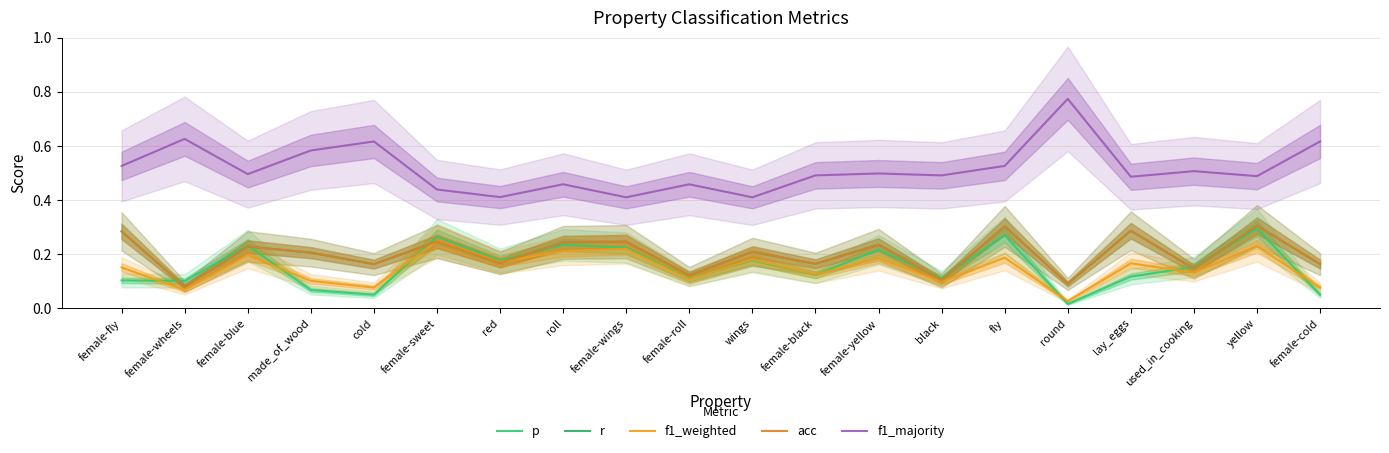

How many lines are shown in the chart?

5